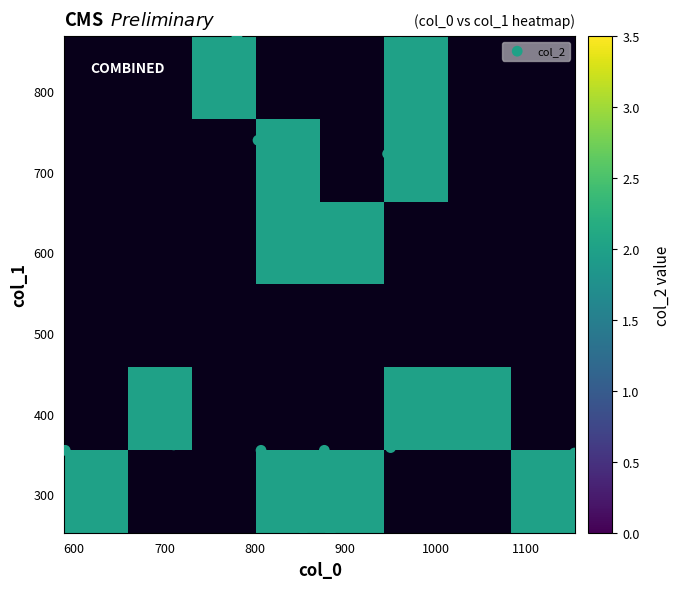

True or false: 803.3333333333334 has a value of 1126.0 at 0.

False